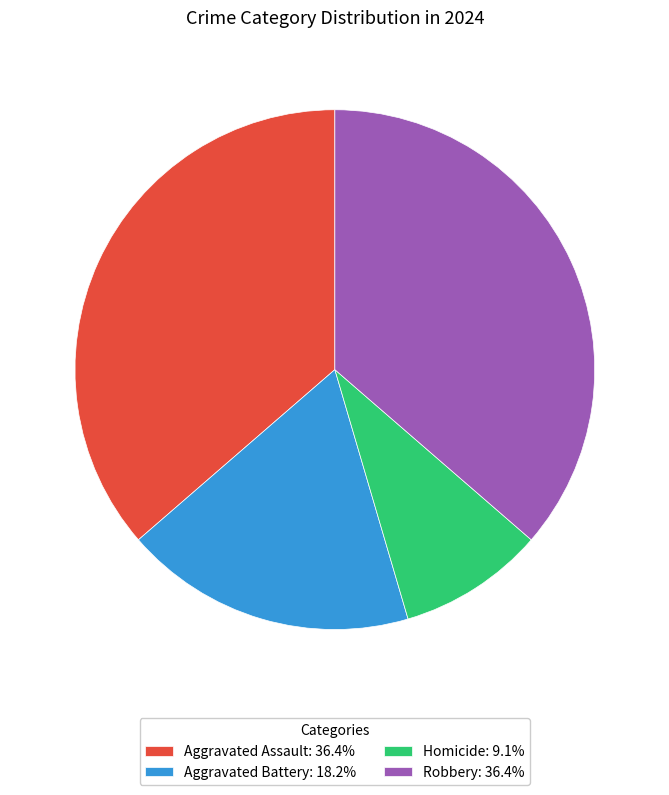

How many segments does this pie chart have?

4